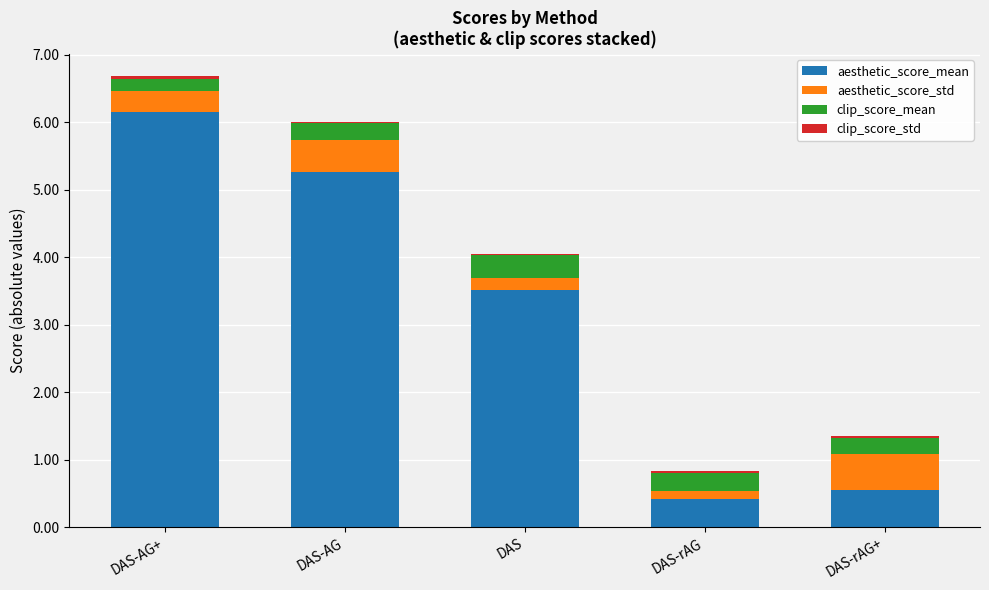

What is the difference between the clip_score_mean values at DAS and DAS-rAG?

0.1